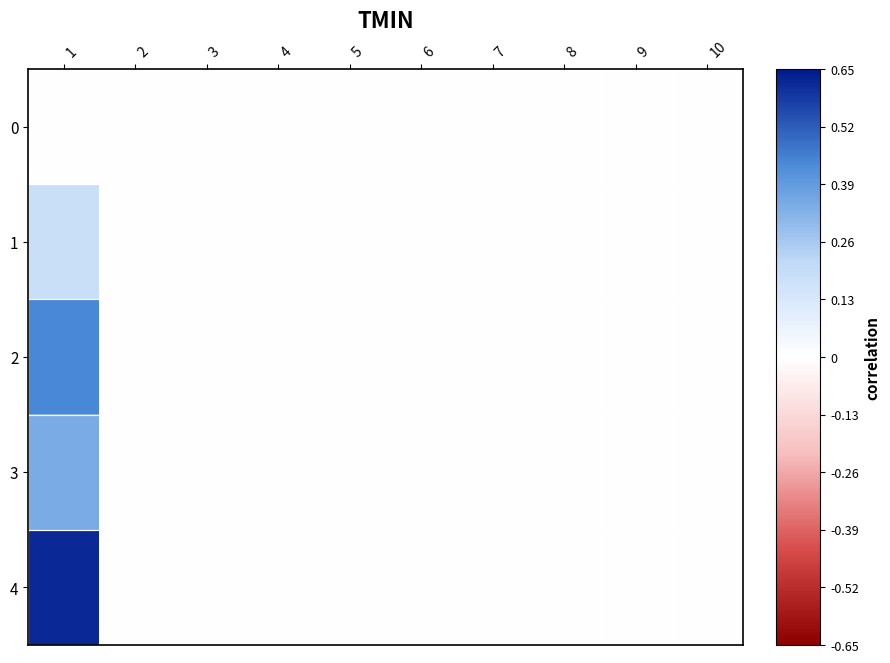

Reading right to left, transcribe all the data shown in this chart.

0: 10=0	9=0	8=0	7=0	6=0	5=0	4=0	3=0	2=0	1=0
1: 10=0	9=0	8=0	7=0	6=0	5=0	4=0	3=0	2=0	1=46
2: 10=0	9=0	8=0	7=0	6=0	5=0	4=0	3=0	2=0	1=111
3: 10=0	9=0	8=0	7=0	6=0	5=0	4=0	3=0	2=0	1=87
4: 10=0	9=0	8=0	7=0	6=0	5=0	4=0	3=0	2=0	1=156